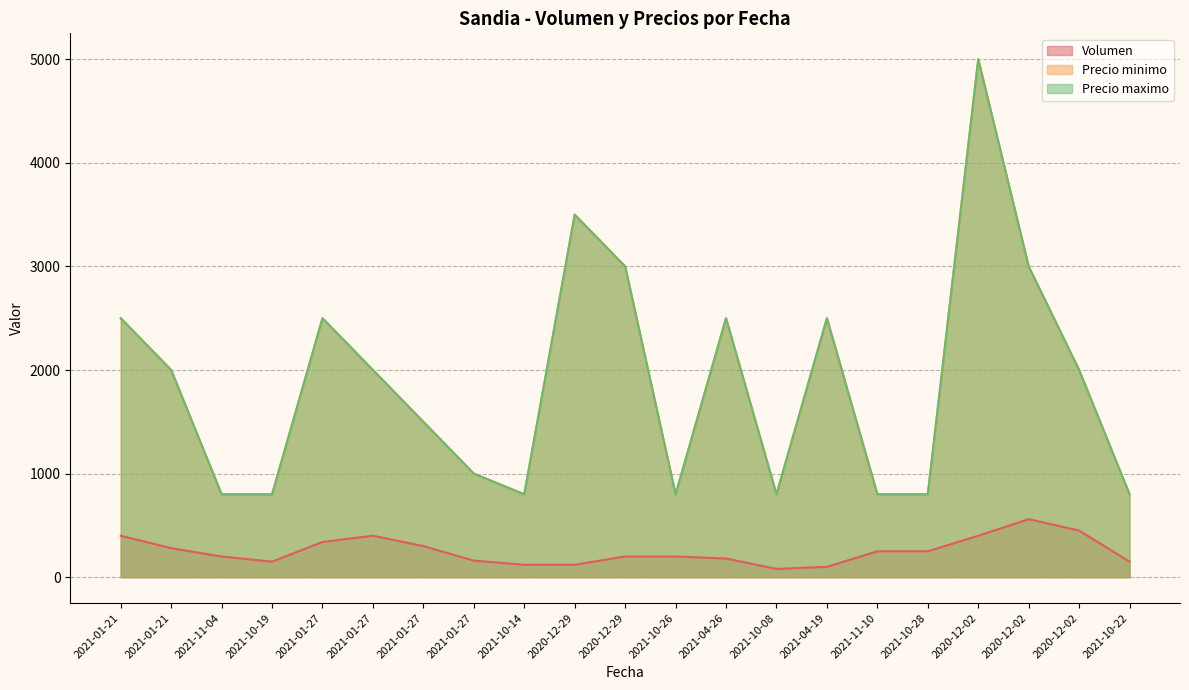

What is the value of the Precio minimo point at the 12th from the left?

800